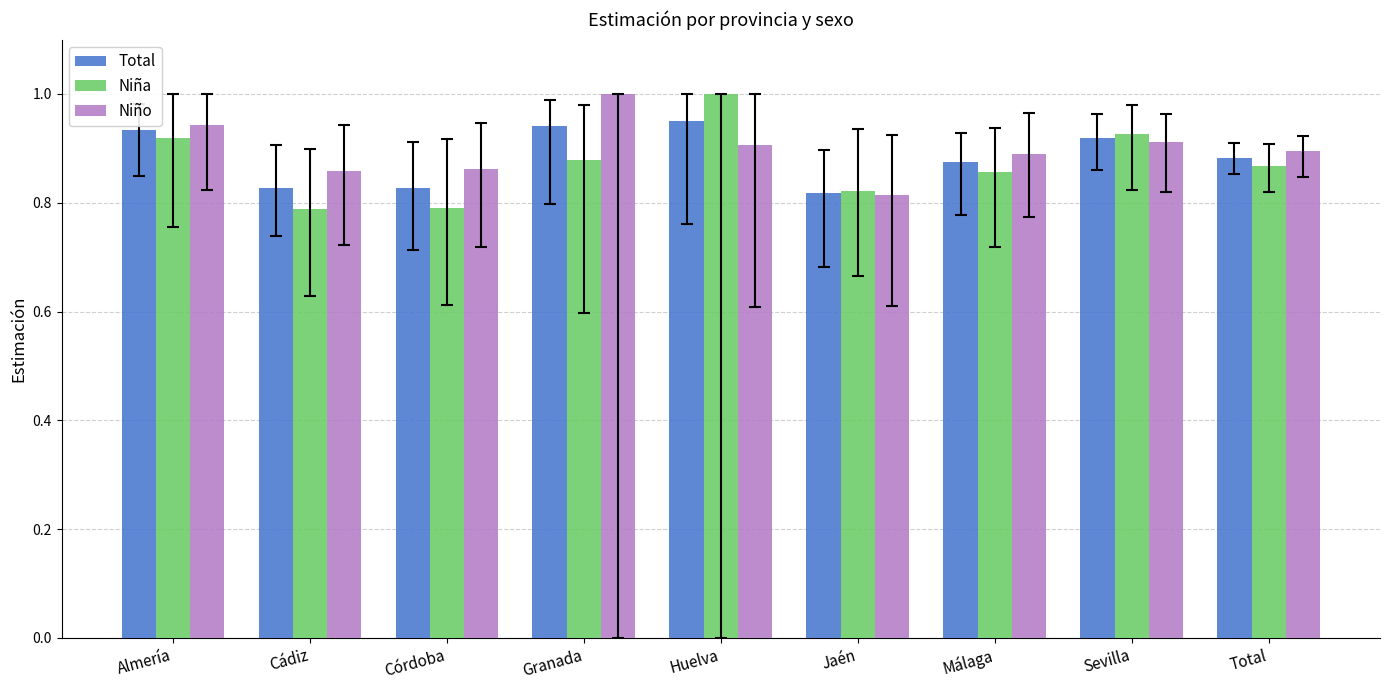

How many bars are there in total?

27